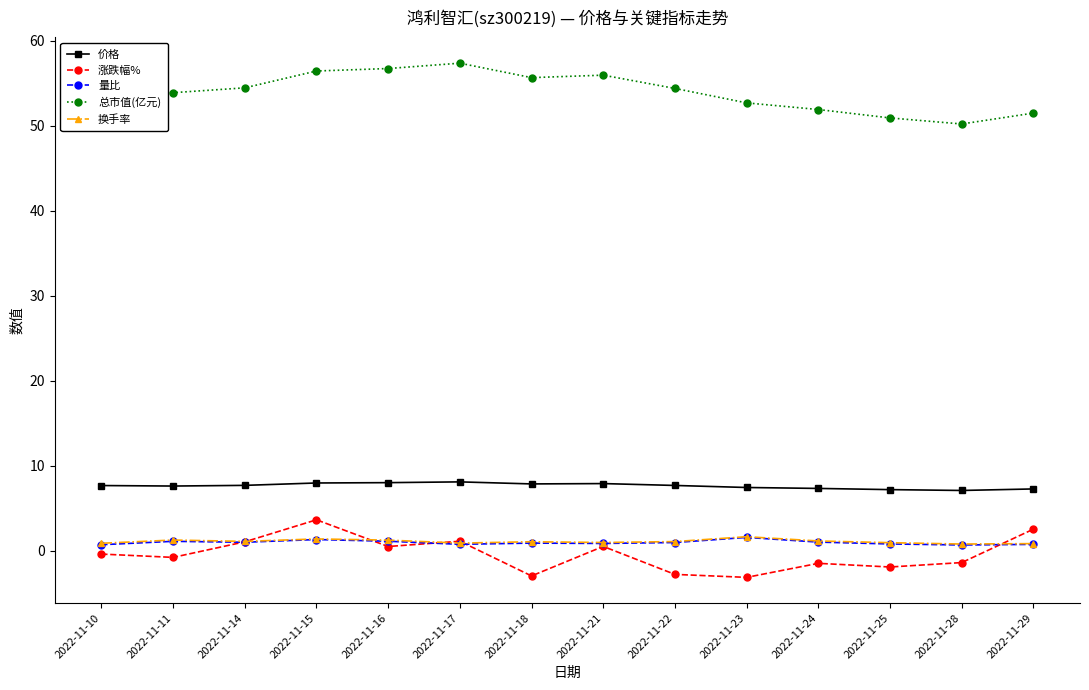

What is the sum of all 量比 values?

13.6